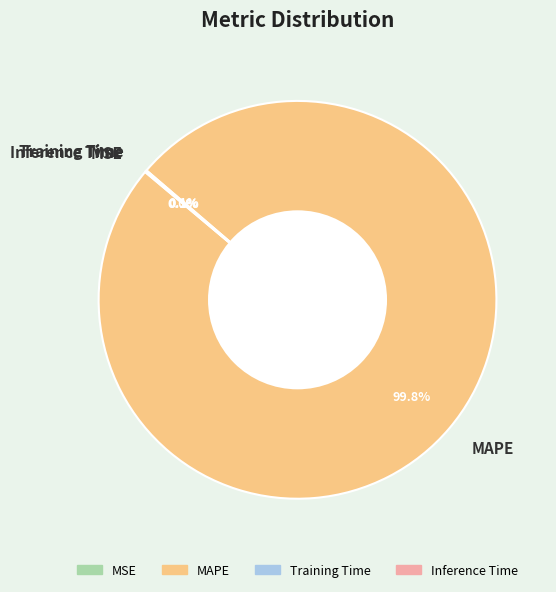

What percentage is NOT represented by MAPE?

0.2%